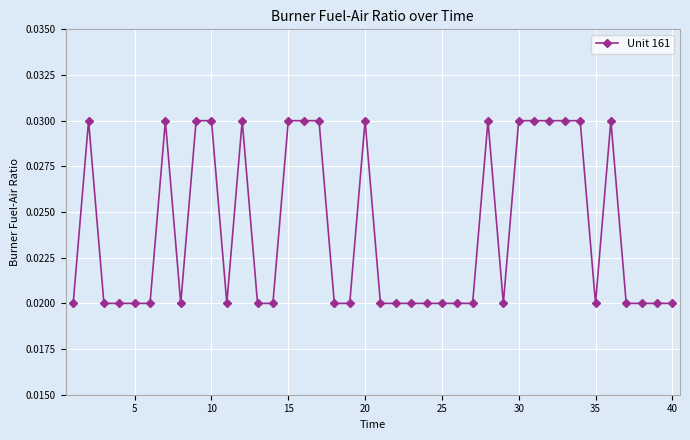

How many lines are shown in the chart?

1